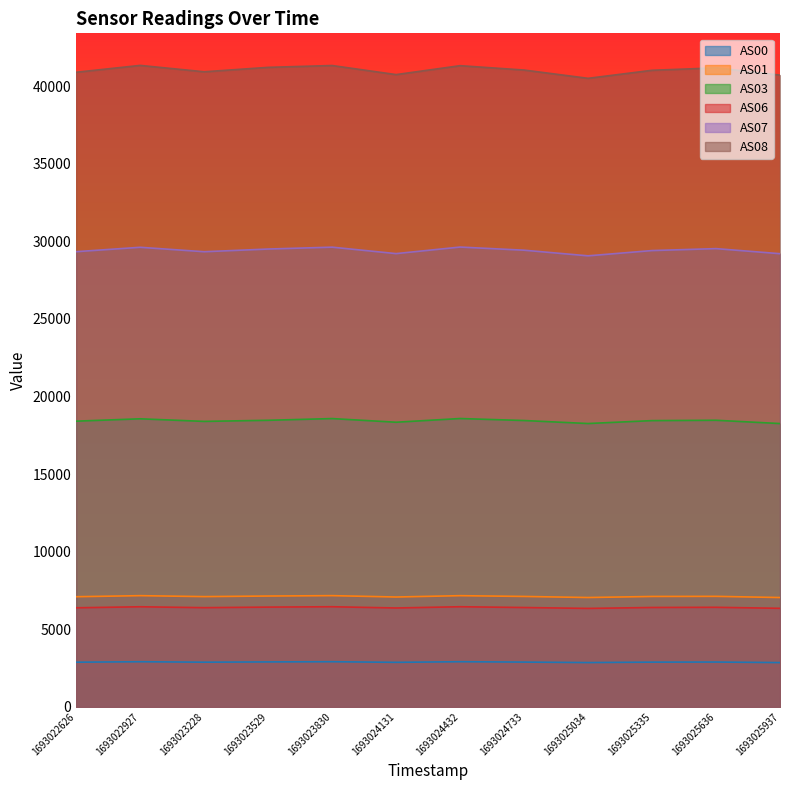

How many interior local peaks does the AS03 series have?

4